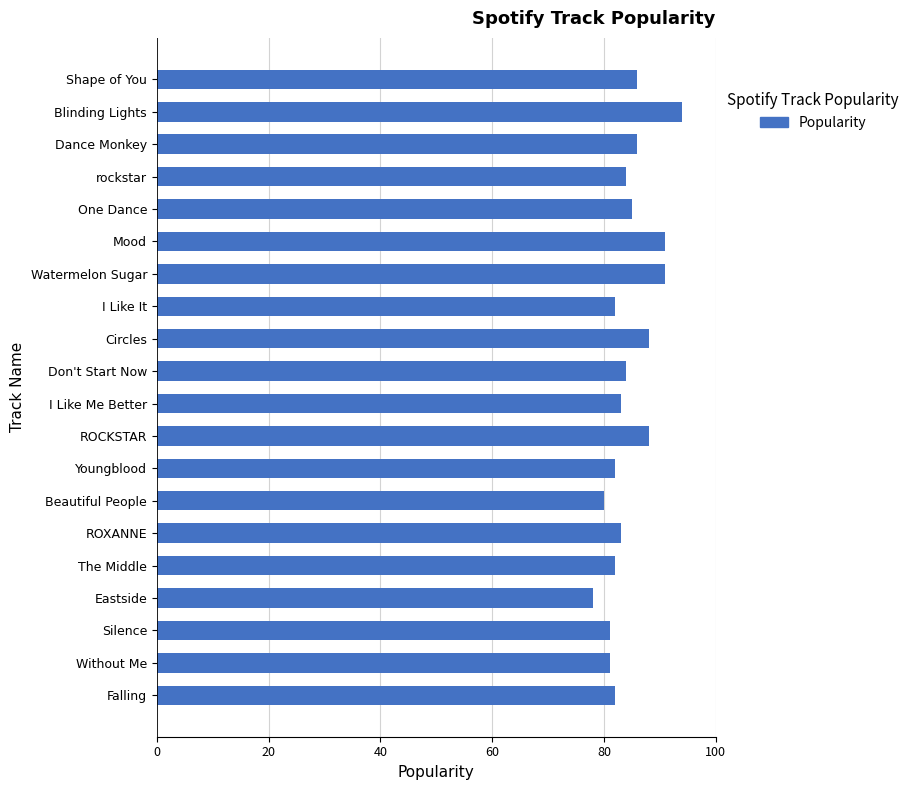

What is the difference between the second highest and second lowest values?

11